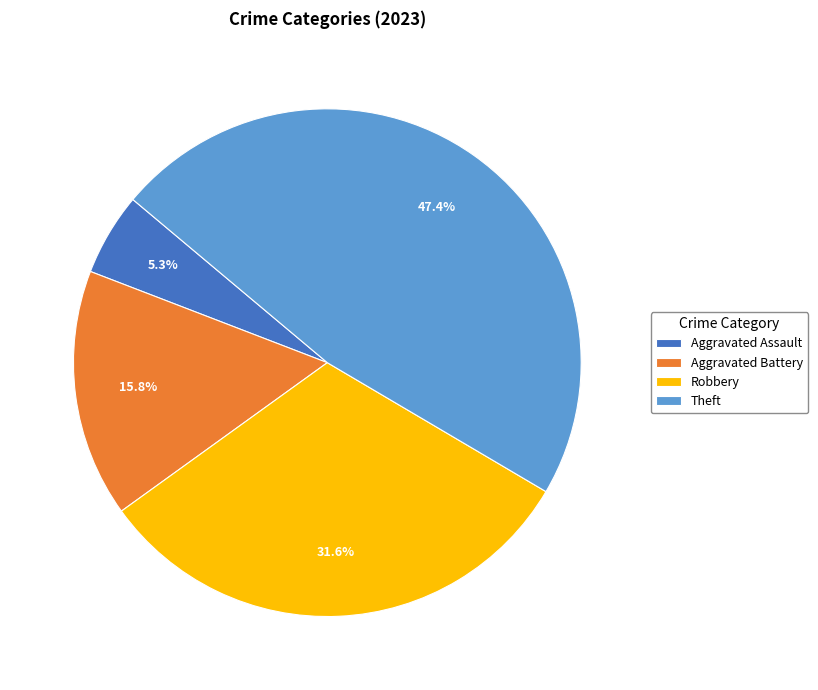

What is the largest slice in the pie chart?

Theft